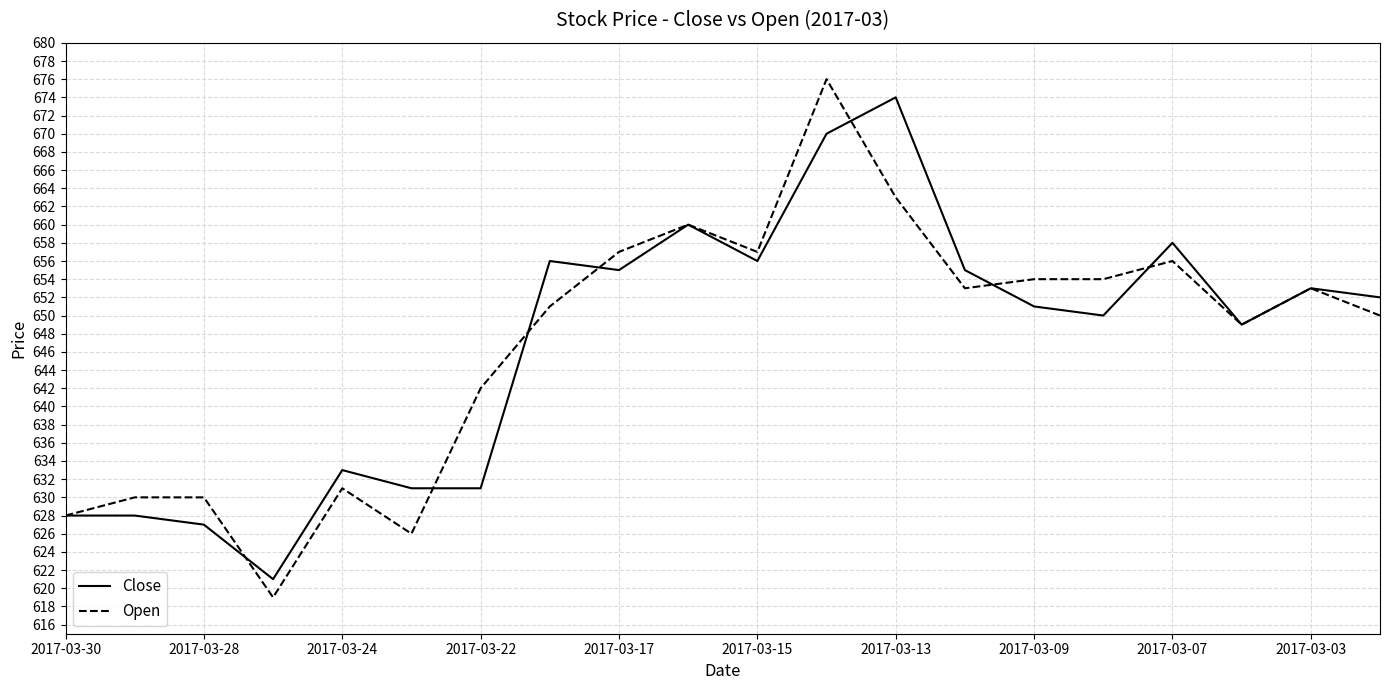

Which series has the largest range (max minus min)?

Open